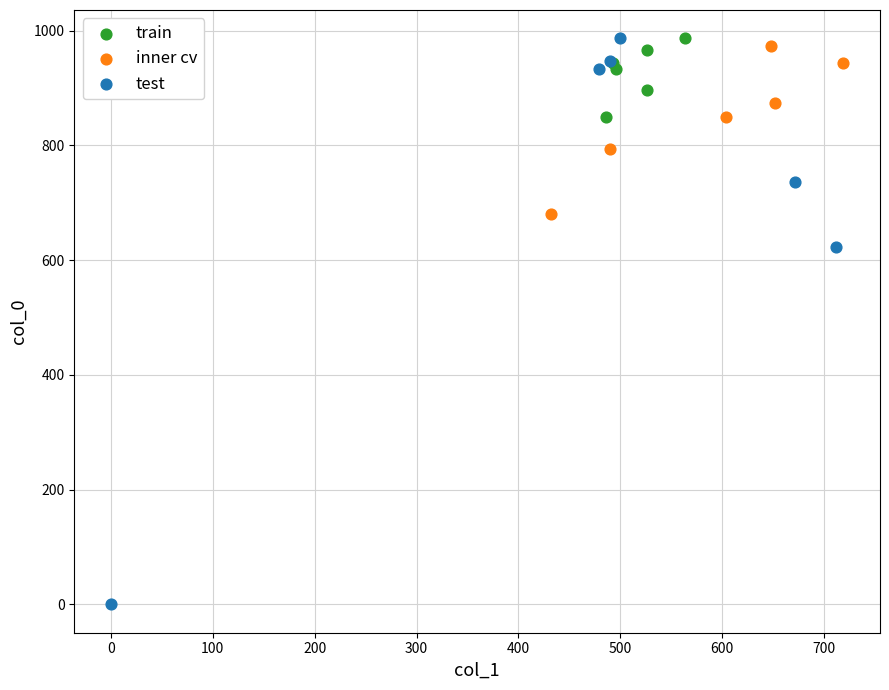

Which series has the widest spread of Y values?

test